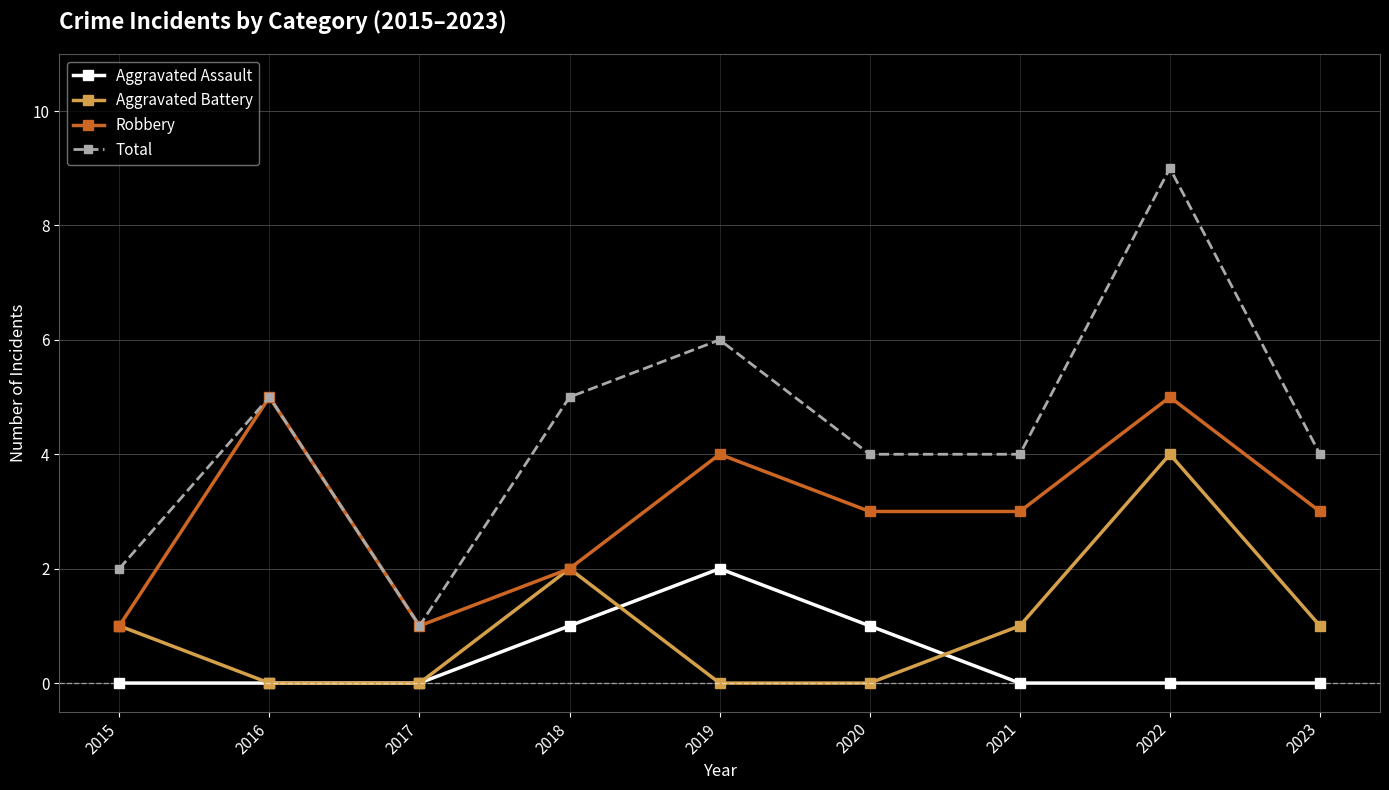

Reading left to right, what are all the values shown in this chart?

Aggravated Assault: 2015=0	2016=0	2017=0	2018=1	2019=2	2020=1	2021=0	2022=0	2023=0
Aggravated Battery: 2015=1	2016=0	2017=0	2018=2	2019=0	2020=0	2021=1	2022=4	2023=1
Robbery: 2015=1	2016=5	2017=1	2018=2	2019=4	2020=3	2021=3	2022=5	2023=3
Total: 2015=2	2016=5	2017=1	2018=5	2019=6	2020=4	2021=4	2022=9	2023=4